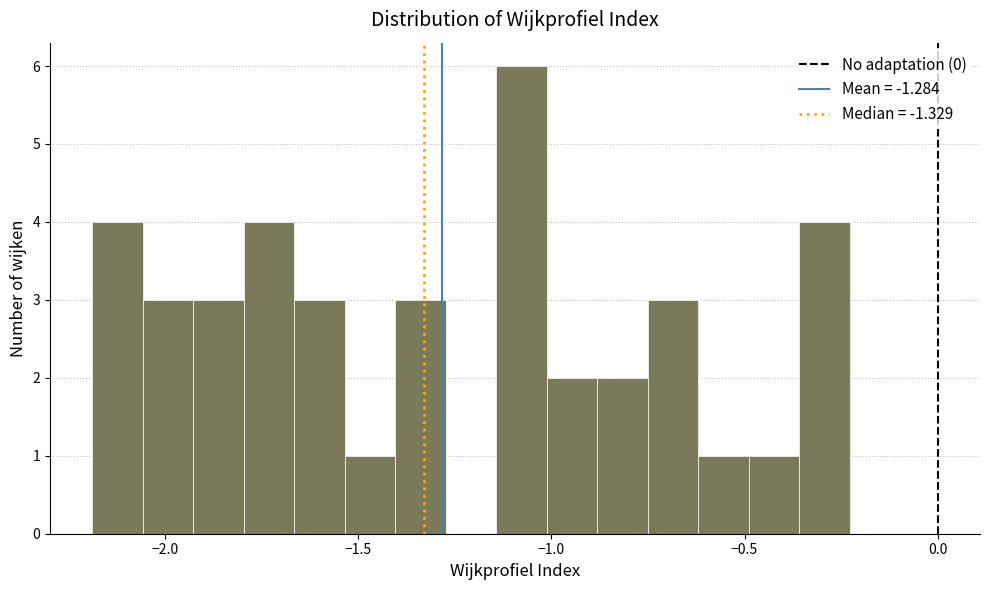

Around what value on the x-axis is the tallest bar? Give the approximate position of its centre, as read against the axis.

-1.10